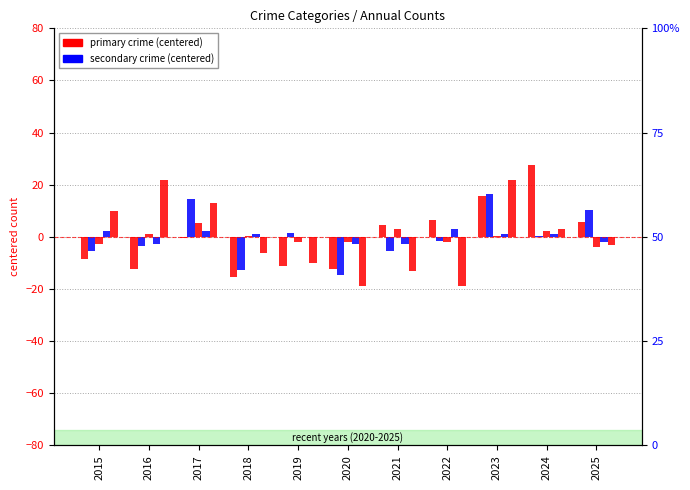

At which label does Criminal Sexual Assault first exceed 0?

2016